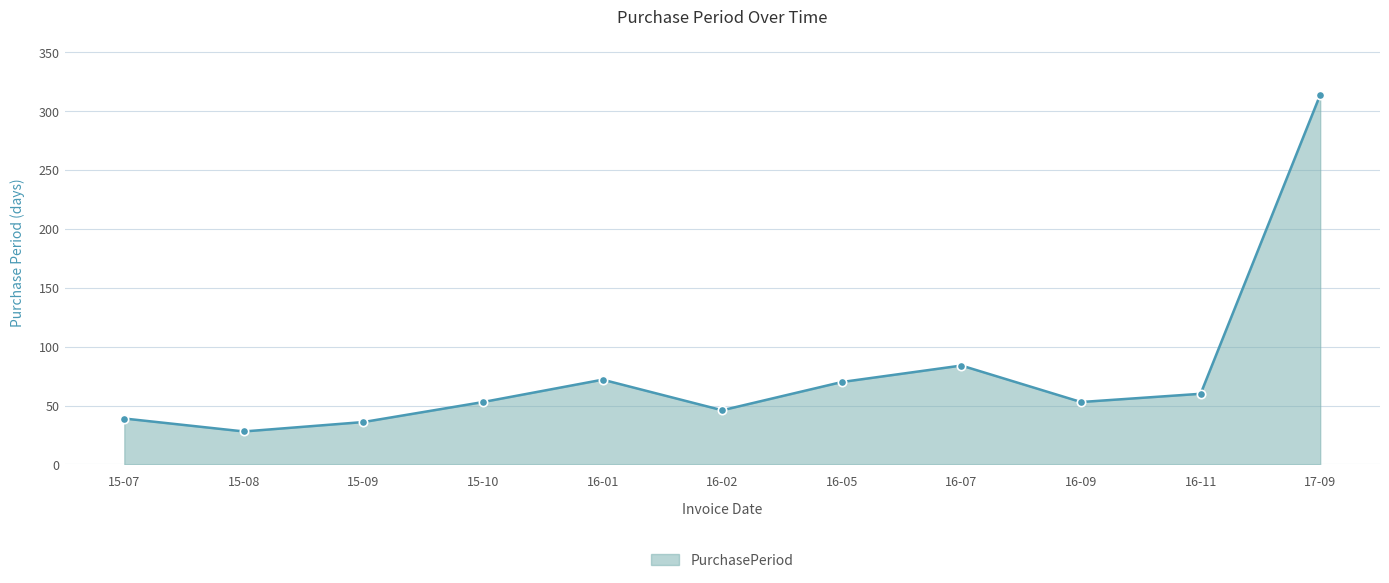

Read the value at 15-07.

39